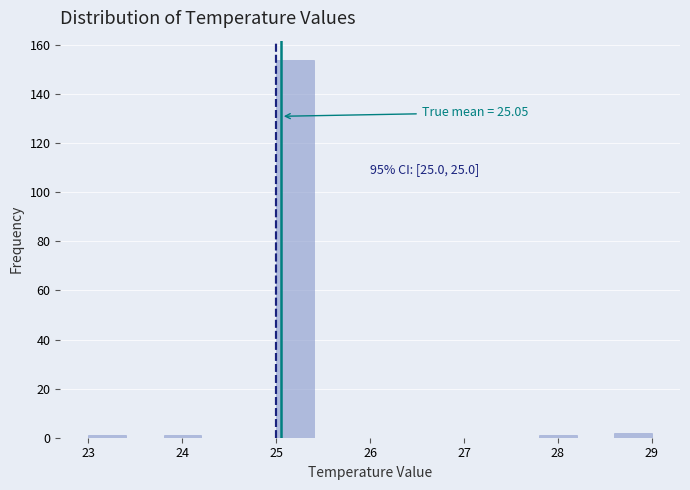

Which range on the x-axis has the tallest bar?

25.0 to 25.4